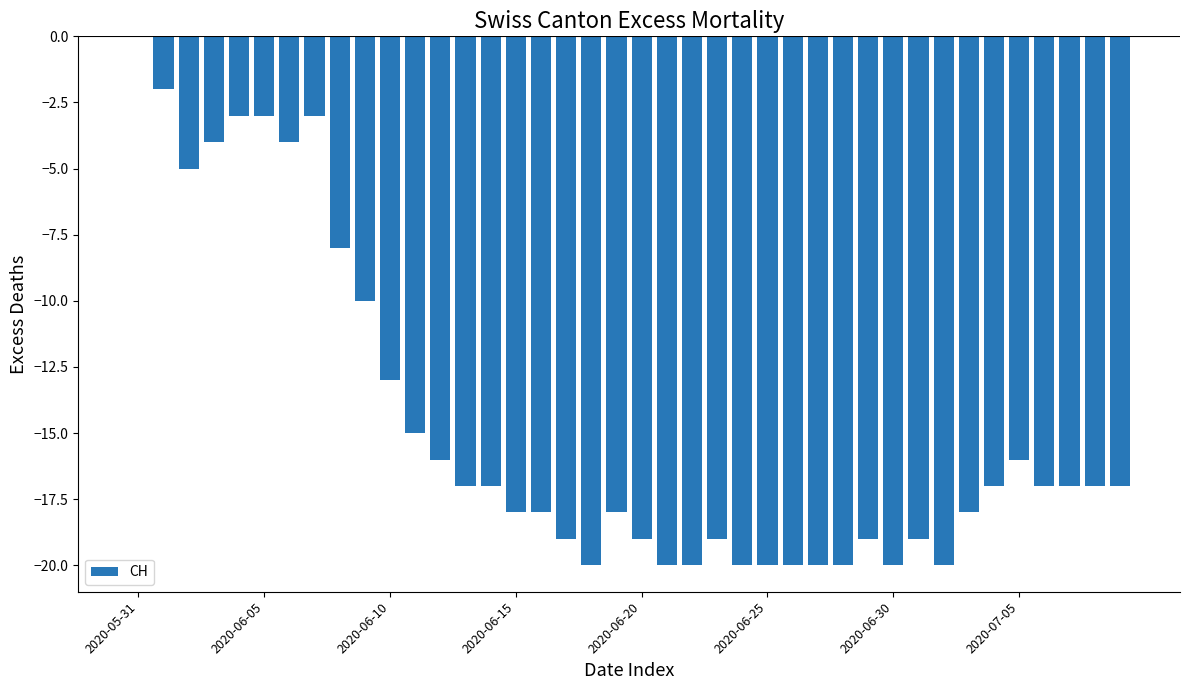

What is the average value?

-15